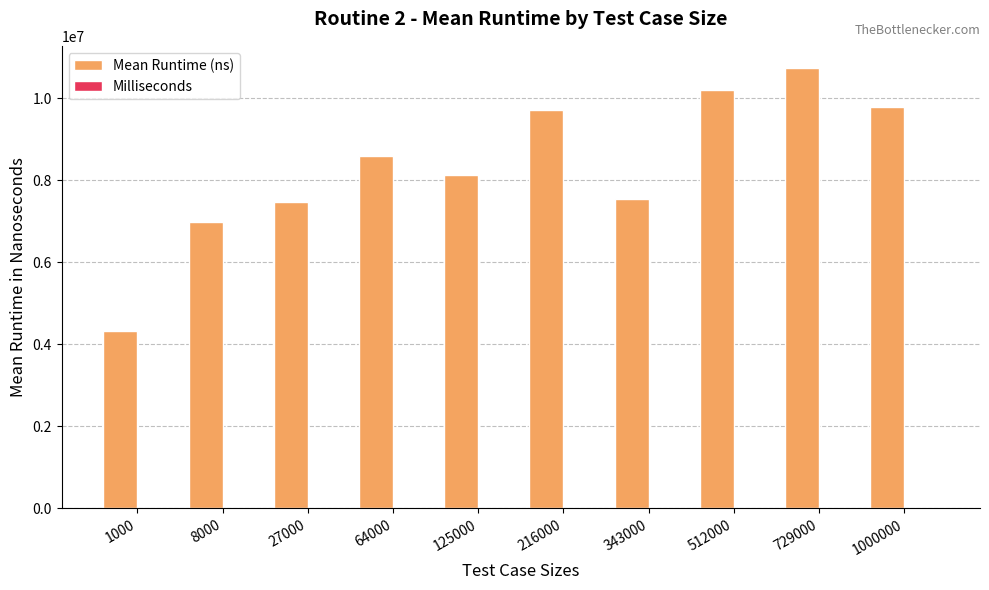

What is the total value across all series at 125000?

8125998.1